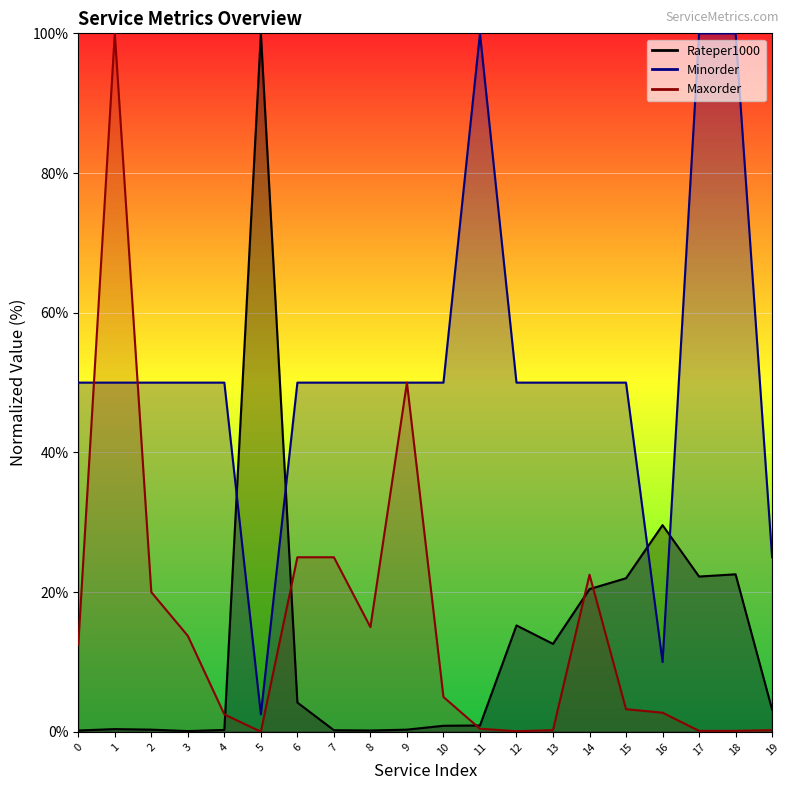

Does the chart display data point markers on the line(s)?

No